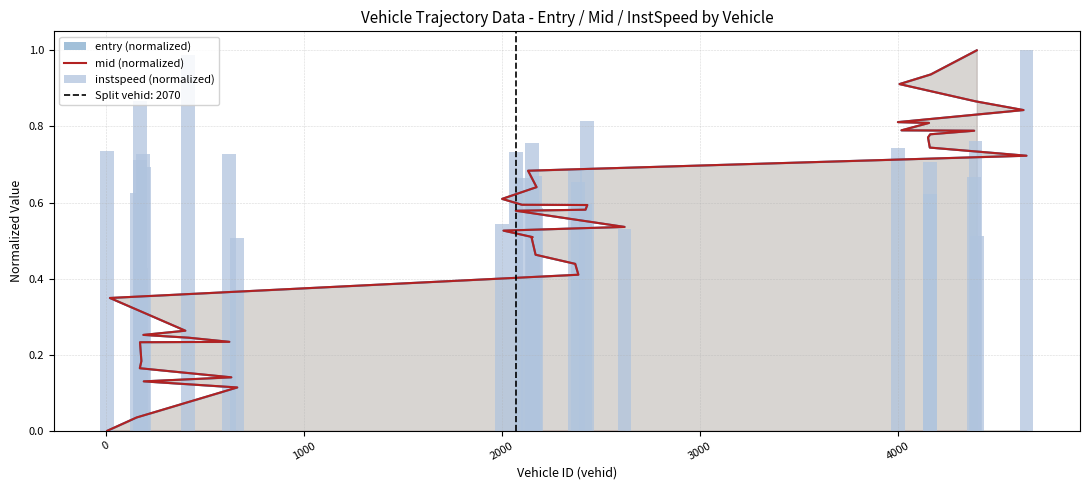

Which series has the largest total across all categories?

mid (line)